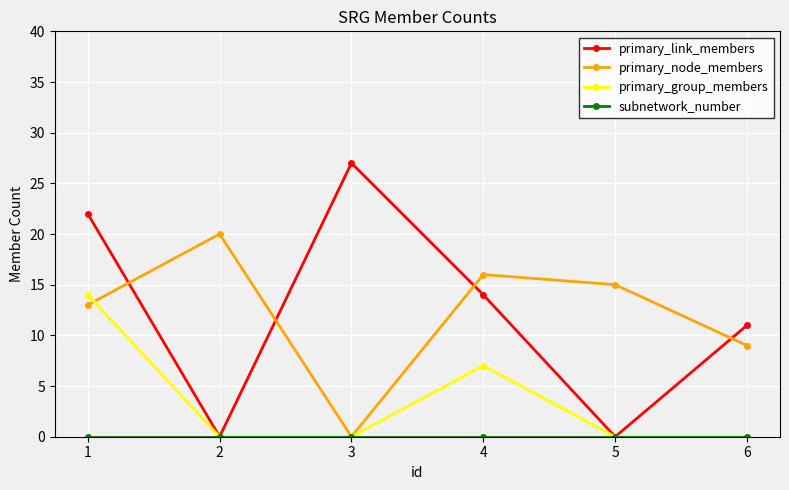

What is the value of the primary_node_members point at the 6th from the left?

9